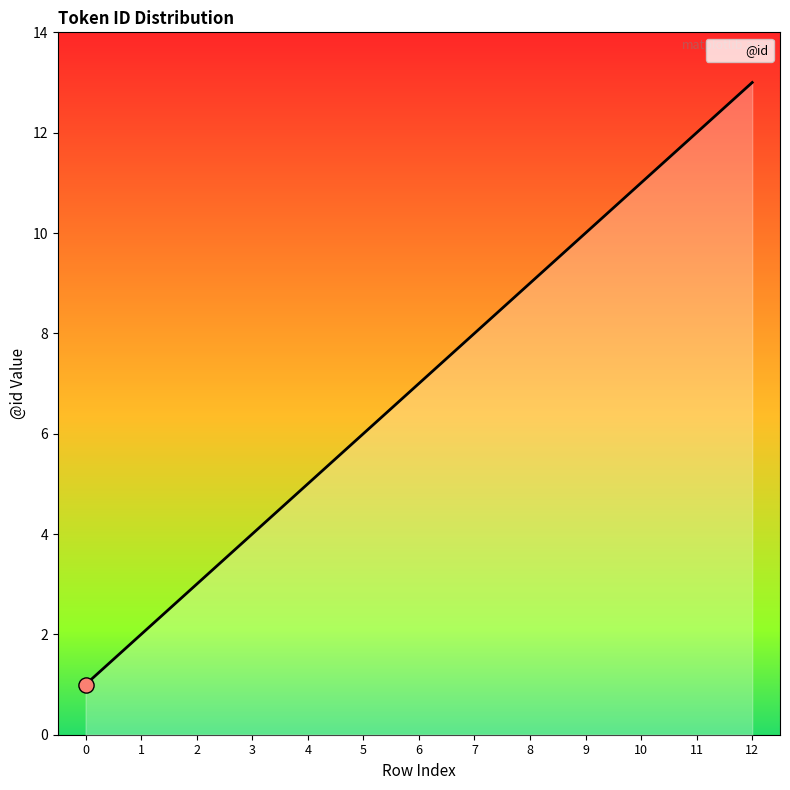

Between 8 and 6, which is larger?

8